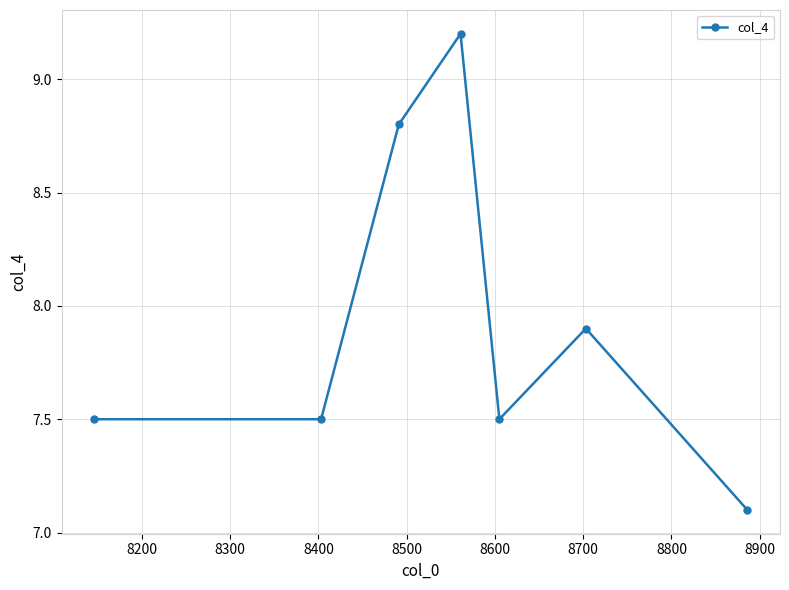

True or false: there are more than 2 points higher than both neighbors.

False